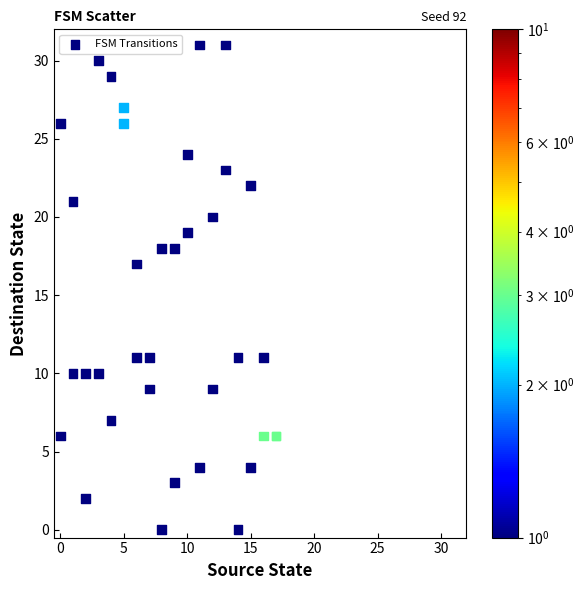

What Y value in the scatter plot is closest to 15?

17